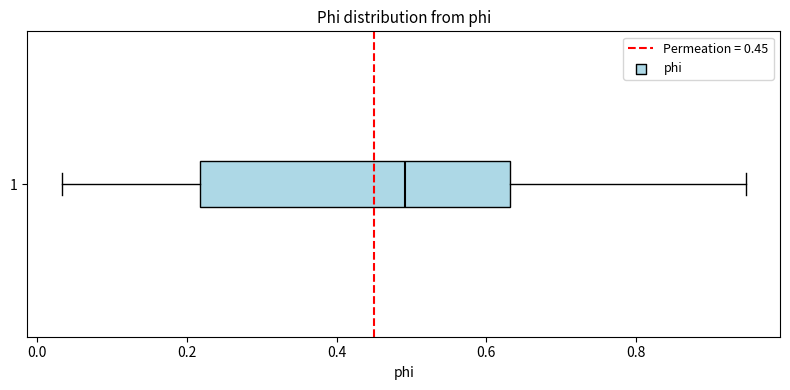

Where is the left edge of the box at y = 1 on the x-axis? The values are not printed on the chart, so give them approximately, as read against the axis.

0.22